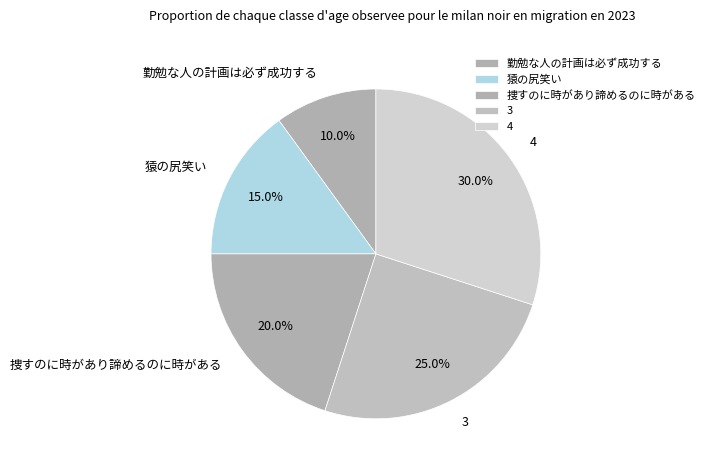

Which category has the smallest portion of the pie?

勤勉な人の計画は必ず成功する